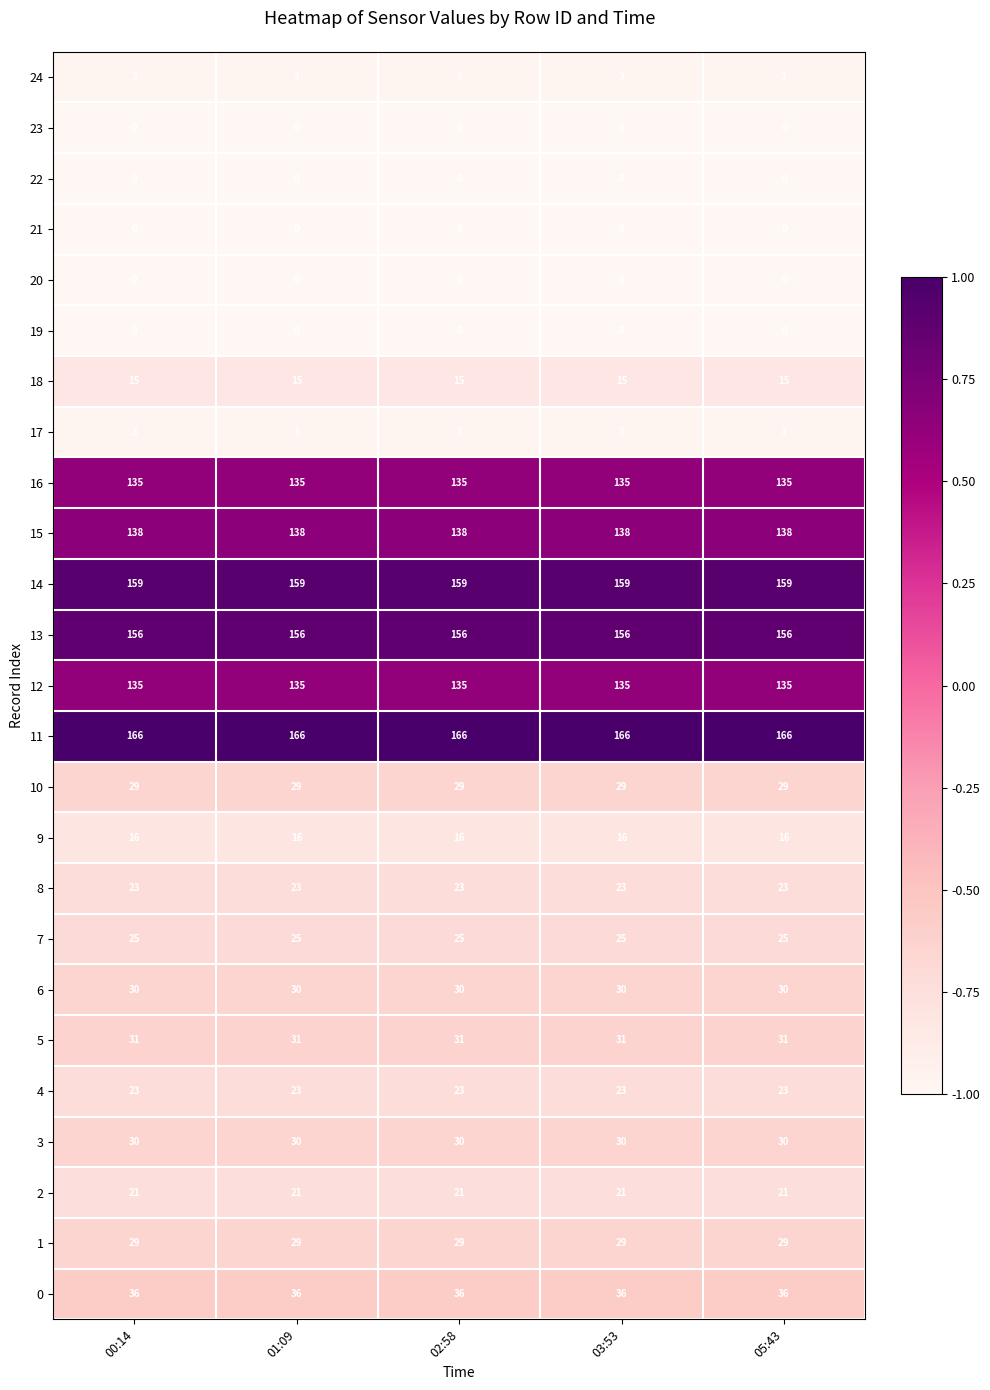

Which series has the largest total across all categories?

11